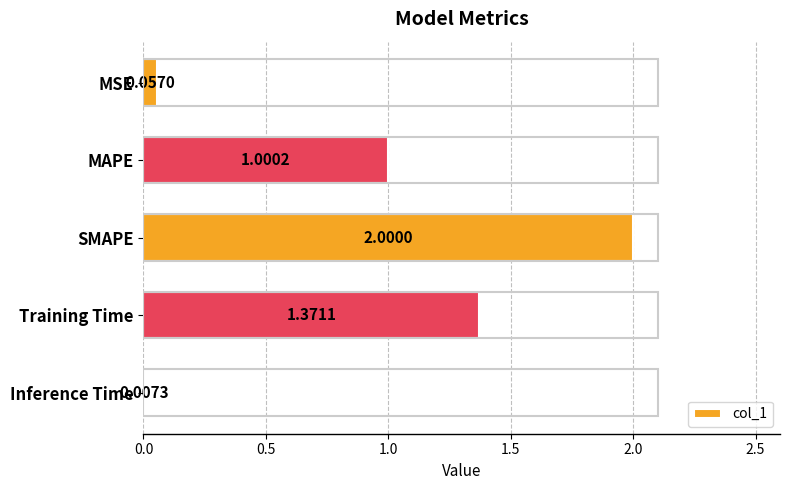

At which category does the chart reach its peak across all series?

SMAPE